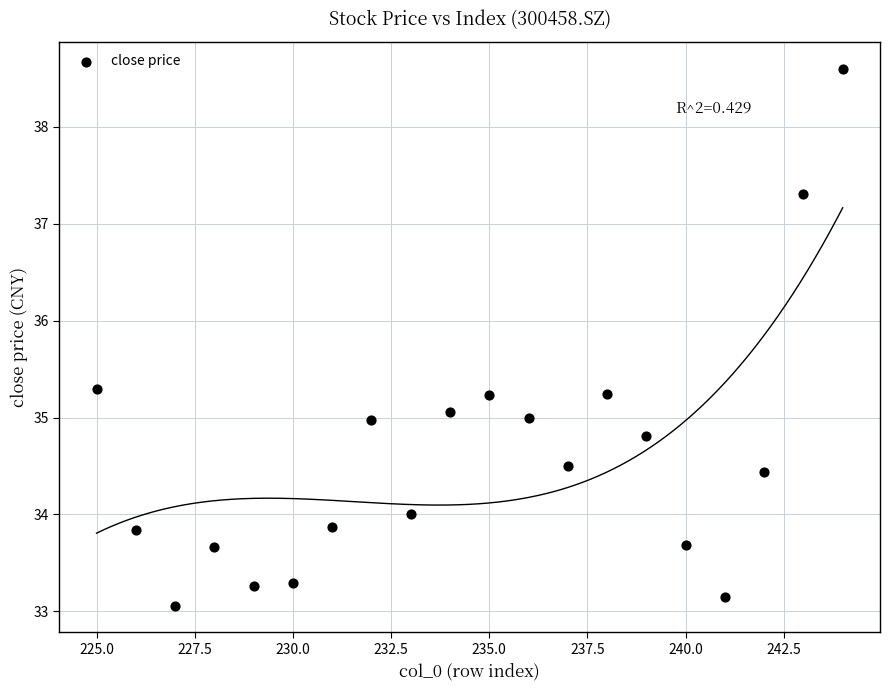

What is the range of X values (max minus min)?

19.0